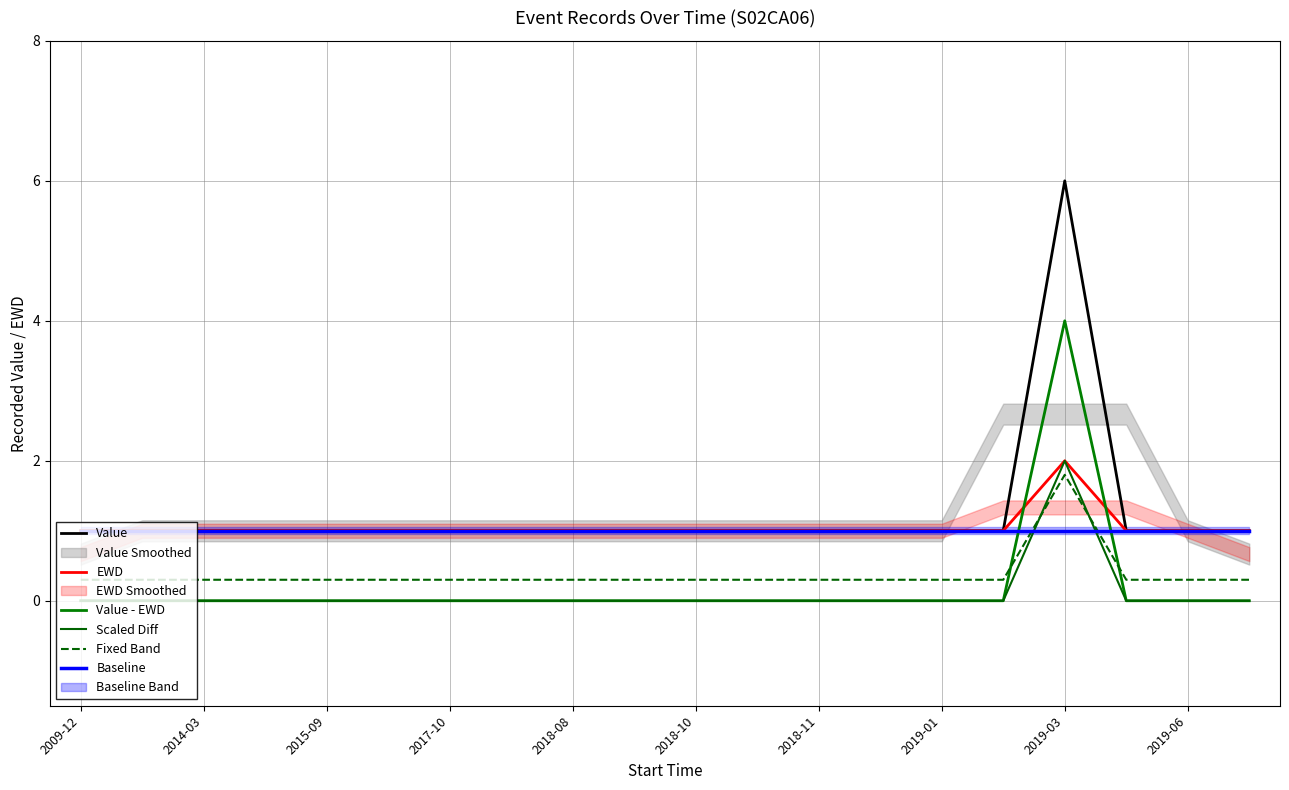

Reading left to right, list all the values displayed in this chart.

Value: 1.0	1.0	1.0	1.0	1.0	1.0	1.0	1.0	1.0	1.0	1.0	1.0	1.0	1.0	1.0	1.0	6.0	1.0	1.0	1.0
EWD: 1.0	1.0	1.0	1.0	1.0	1.0	1.0	1.0	1.0	1.0	1.0	1.0	1.0	1.0	1.0	1.0	2.0	1.0	1.0	1.0
Value - EWD: 0.0	0.0	0.0	0.0	0.0	0.0	0.0	0.0	0.0	0.0	0.0	0.0	0.0	0.0	0.0	0.0	4.0	0.0	0.0	0.0
Scaled Diff: 0.0	0.0	0.0	0.0	0.0	0.0	0.0	0.0	0.0	0.0	0.0	0.0	0.0	0.0	0.0	0.0	2.0	0.0	0.0	0.0
Fixed Band: 0.3	0.3	0.3	0.3	0.3	0.3	0.3	0.3	0.3	0.3	0.3	0.3	0.3	0.3	0.3	0.3	1.8	0.3	0.3	0.3
Baseline: 1.0	1.0	1.0	1.0	1.0	1.0	1.0	1.0	1.0	1.0	1.0	1.0	1.0	1.0	1.0	1.0	1.0	1.0	1.0	1.0